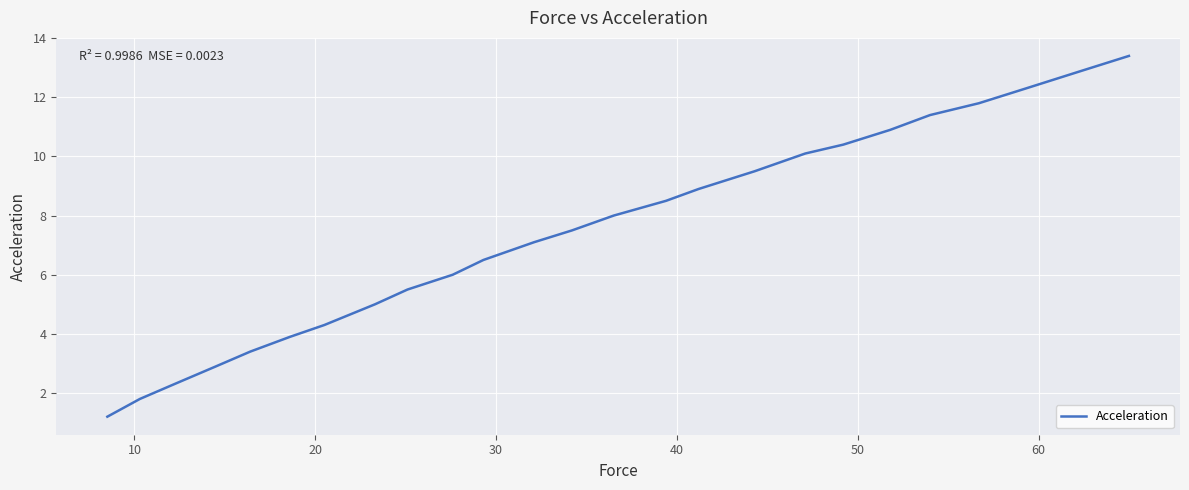

What is the difference between the maximum and minimum values?

12.2